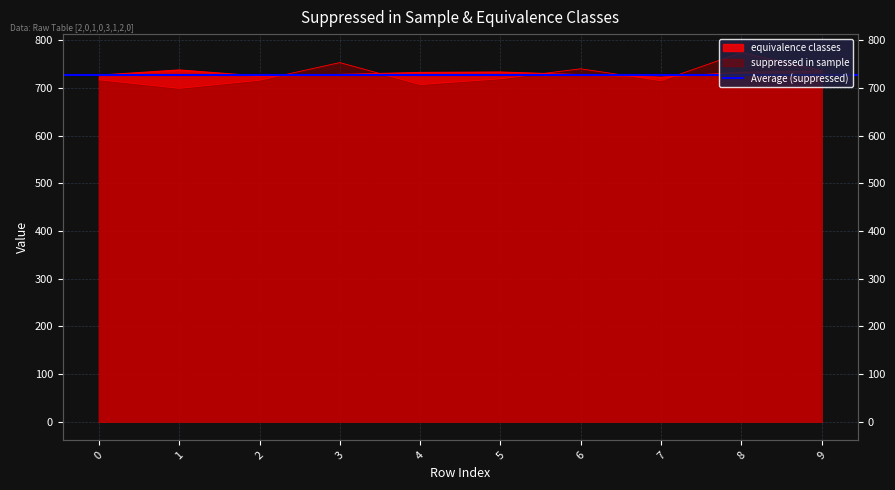

What is the lowest value of the suppressed in sample series?

699.0